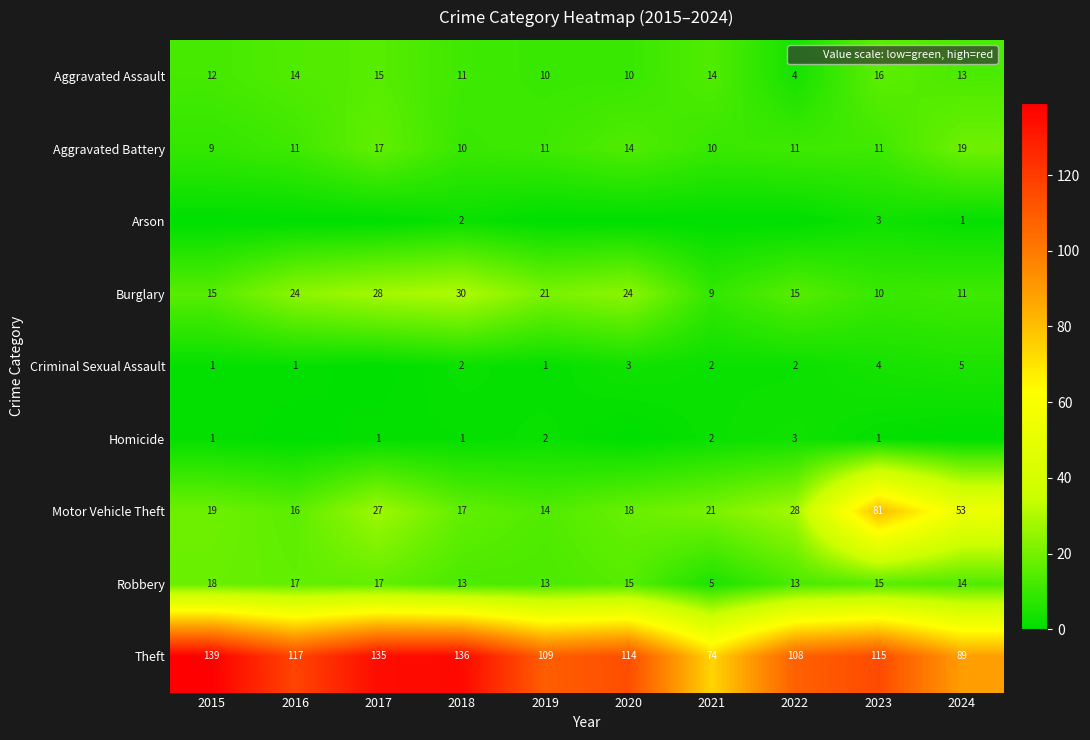

What is the total value across all series at 2016?

200